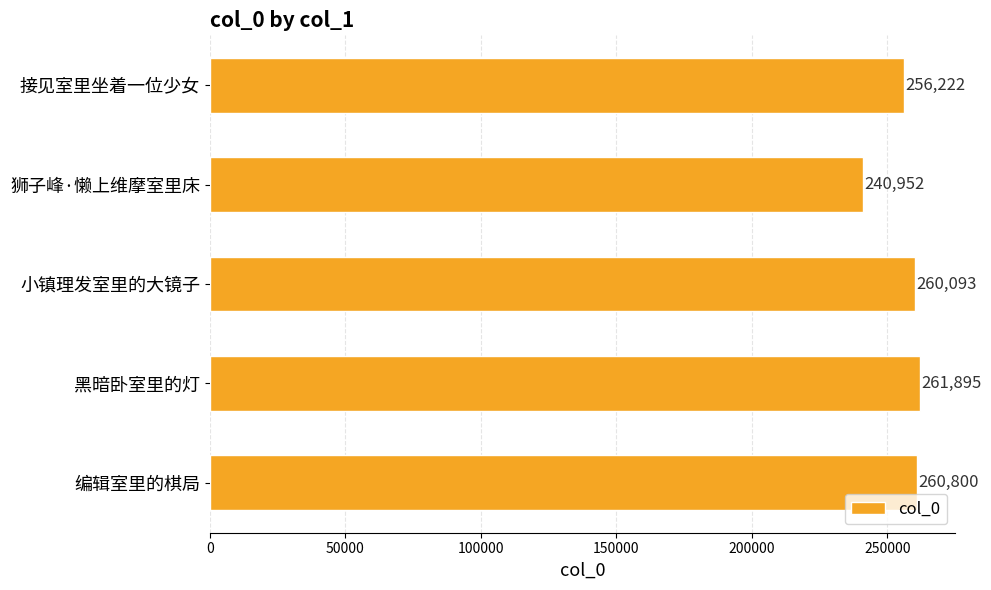

What is the difference between the maximum and minimum values?

20943